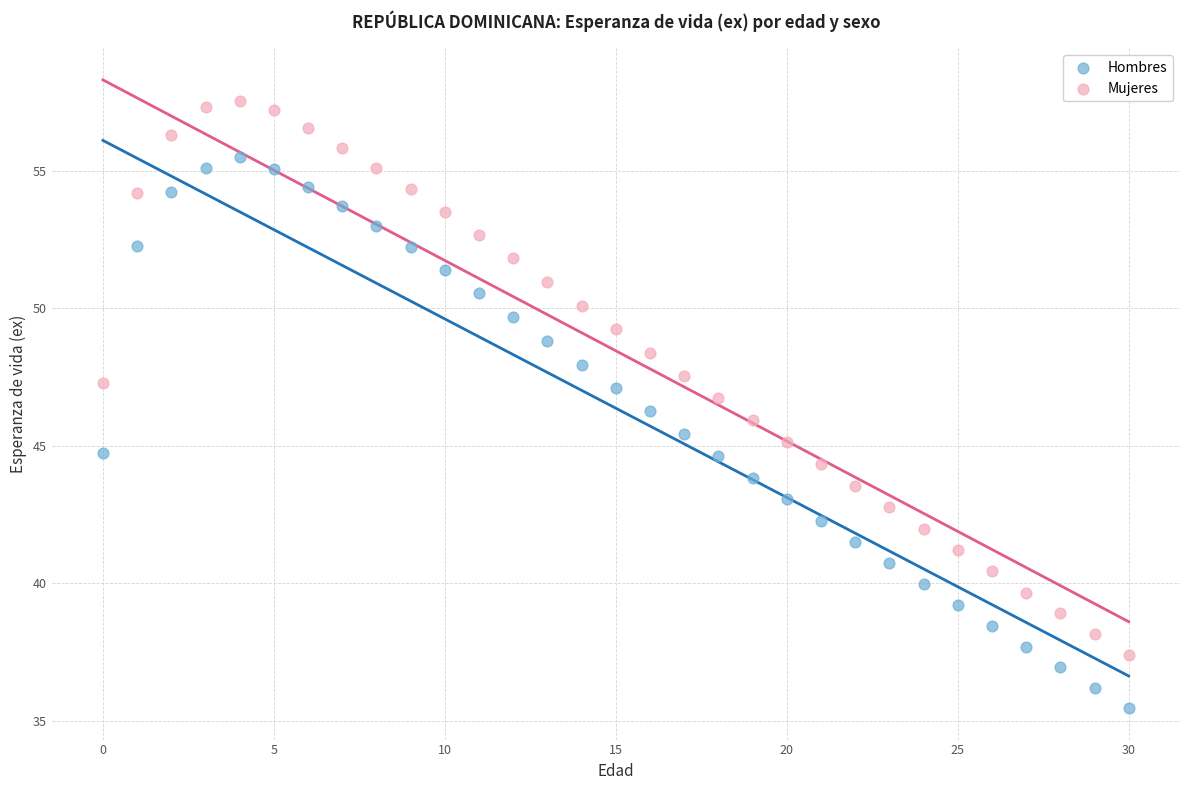

Which series reaches the maximum Y coordinate?

Mujeres